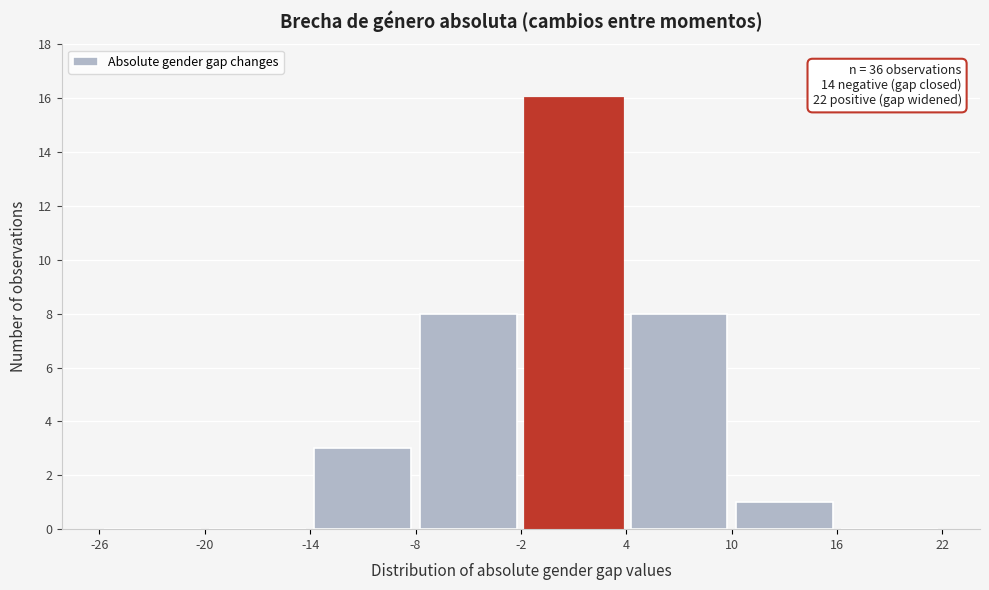

Over which range of the x-axis is the bar tallest?

-2 to 4